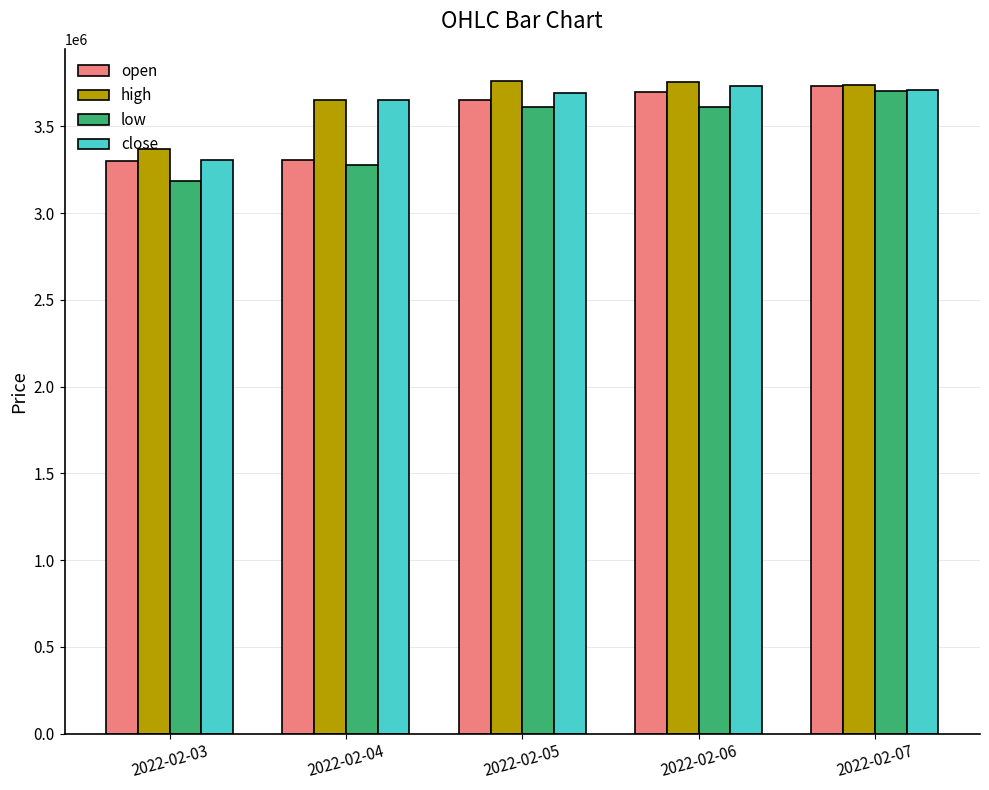

Does the chart contain stacked bars?

No